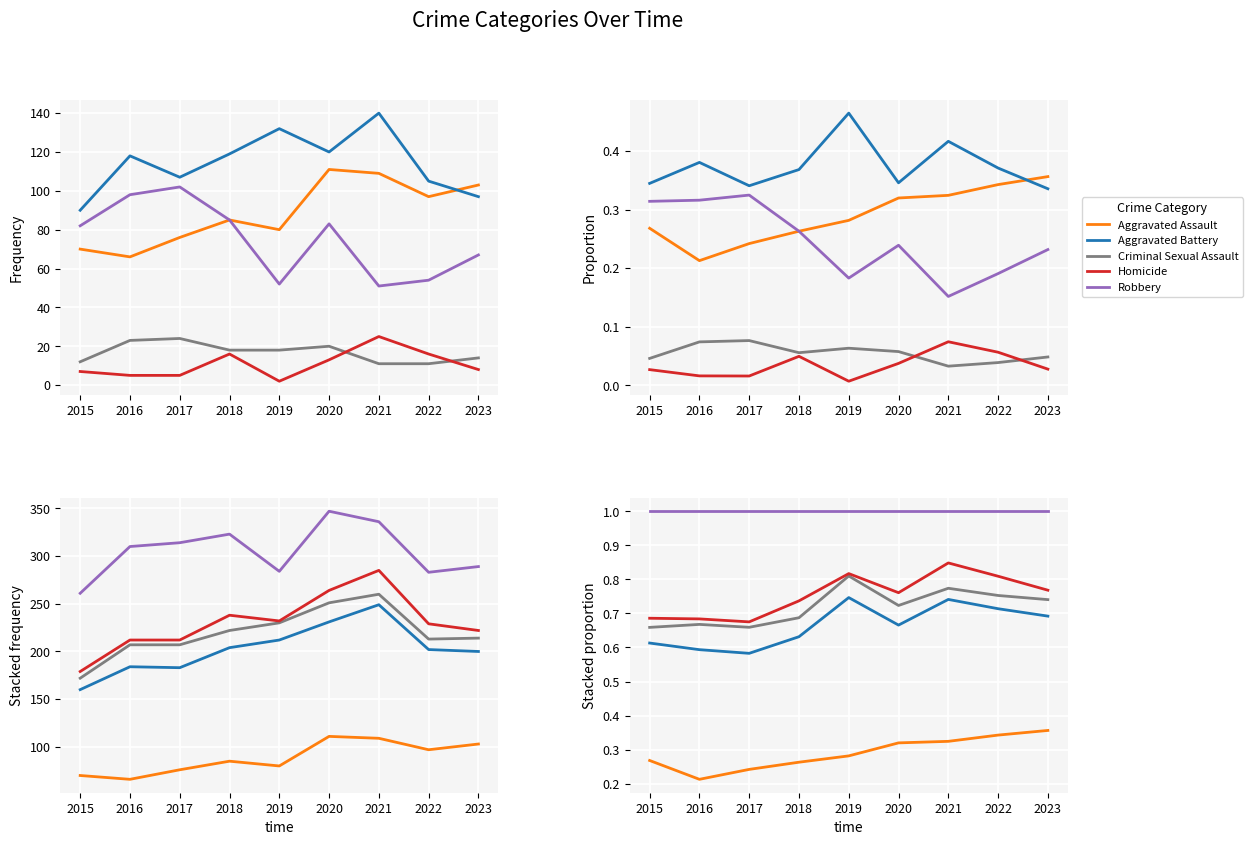

At which category is the sum across all series the highest?

2021